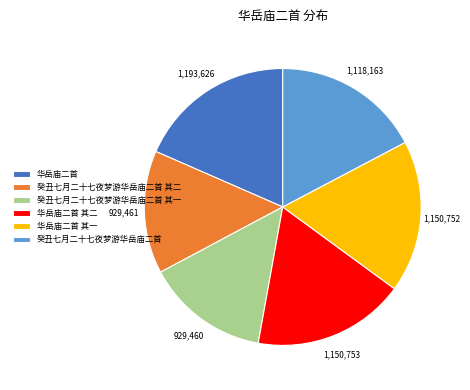

Between 癸丑七月二十七夜梦游华岳庙二首 其二 and 华岳庙二首 其二, which is larger?

华岳庙二首 其二